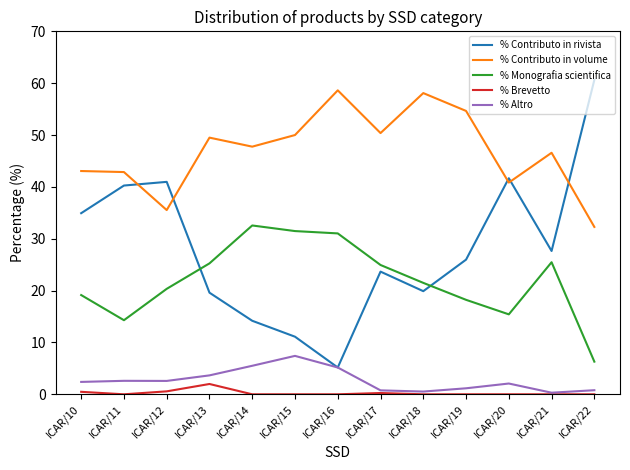

Where is the first local minimum for % Contributo in volume?

ICAR/12